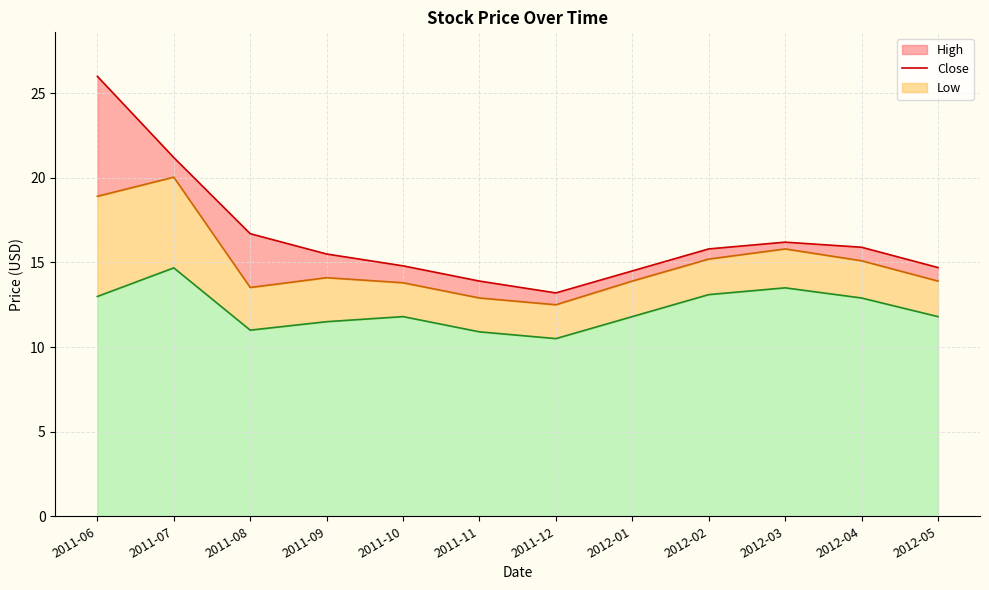

The Low series shows 10.5 at 2011-12. True or false?

True